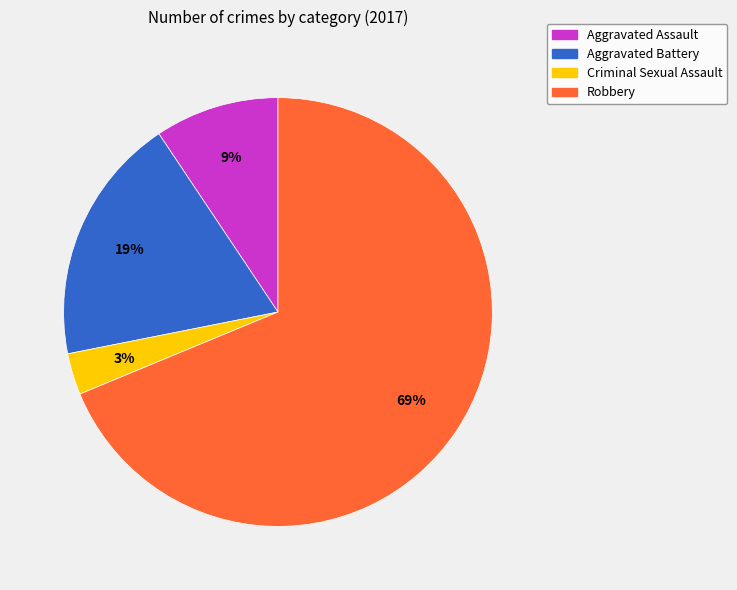

Is there any slice that represents more than half of the pie?

Yes